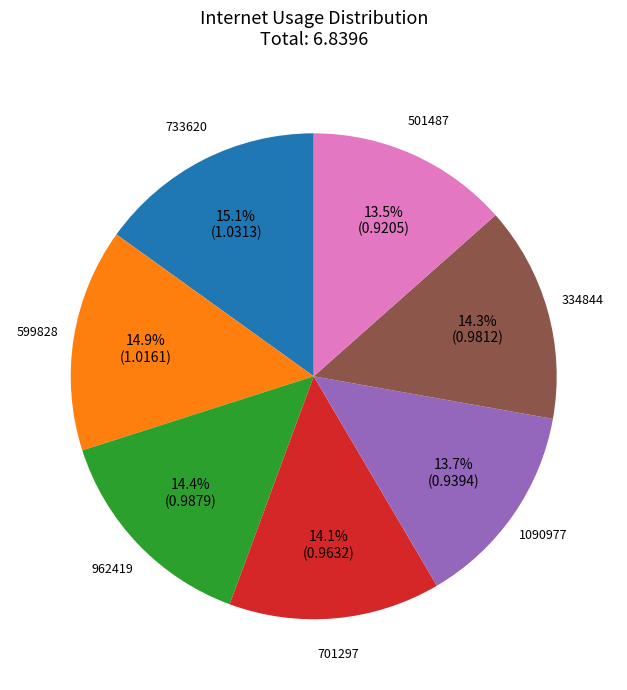

To the nearest percent, what percentage of the pie is 701297?

14%